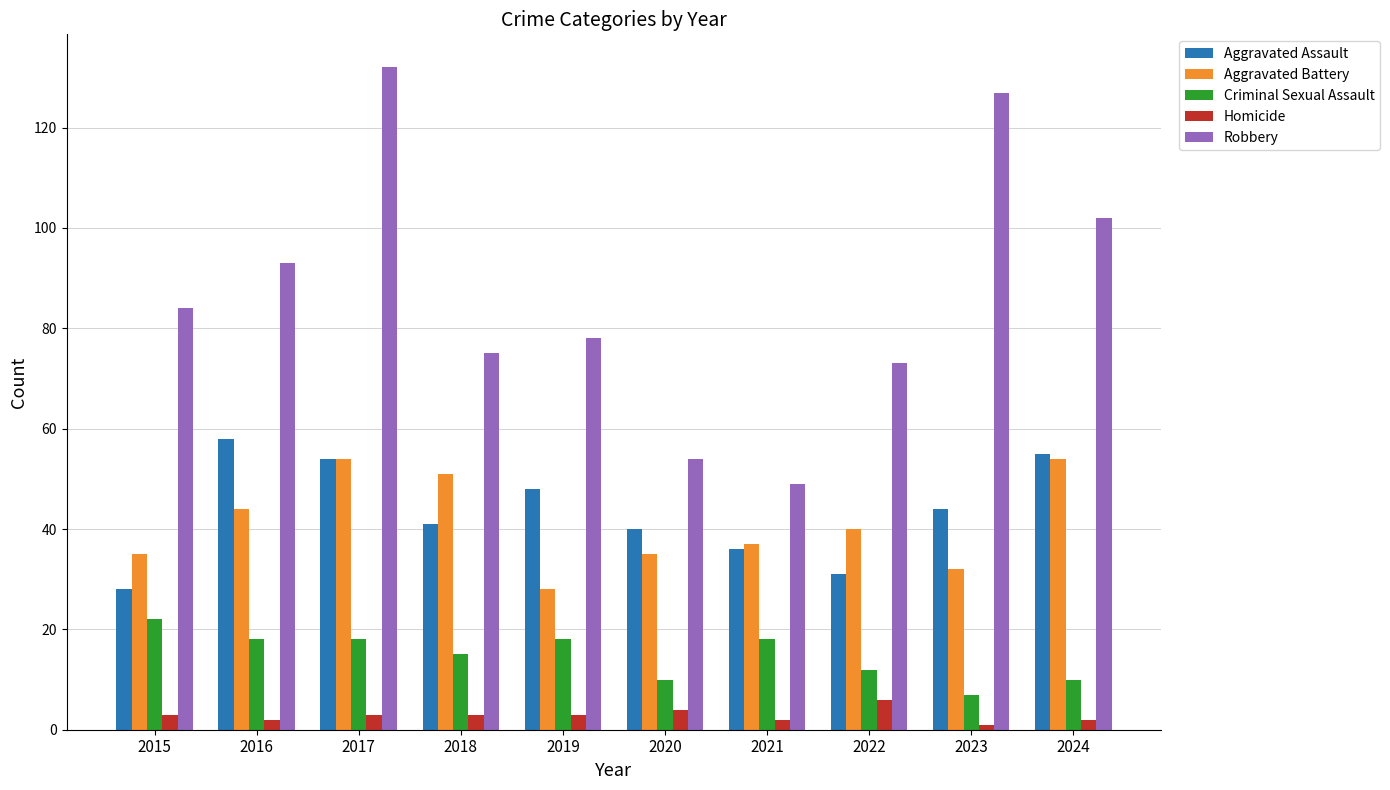

How many data points does each series have?

10